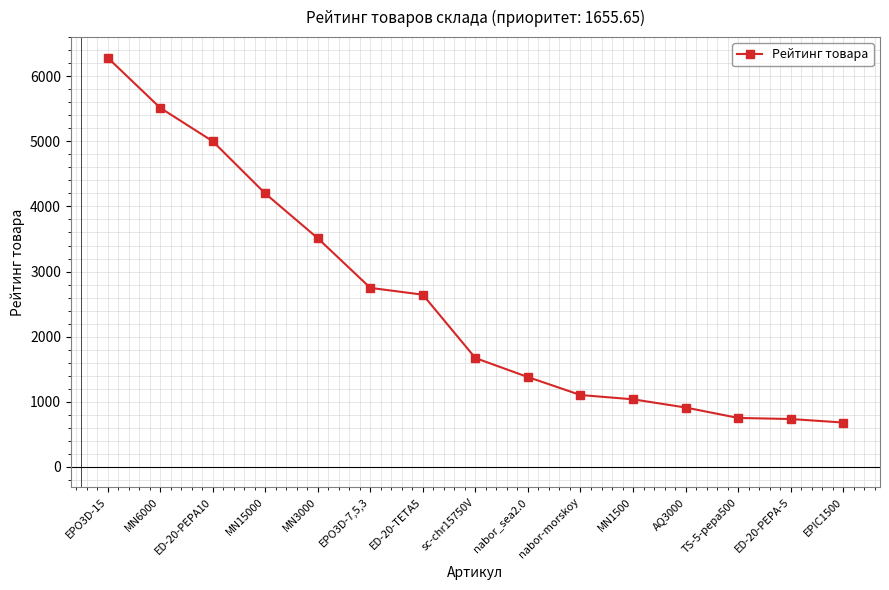

What is the maximum value shown in the chart?

6288.8